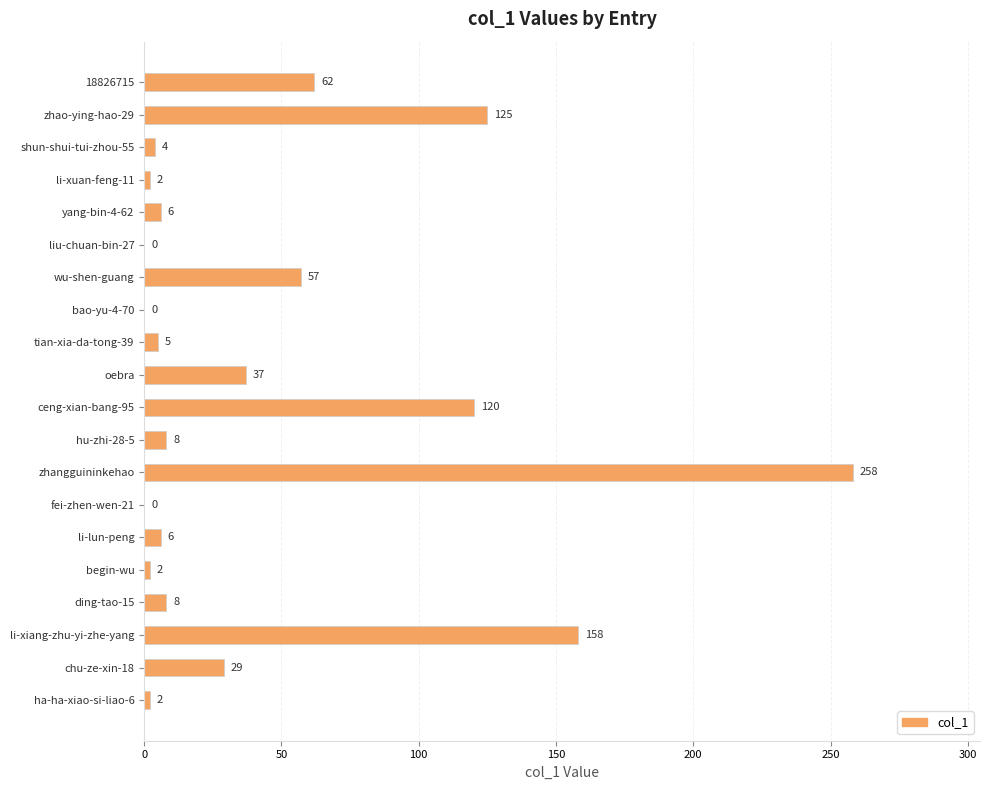

What is the maximum value shown in the chart?

258